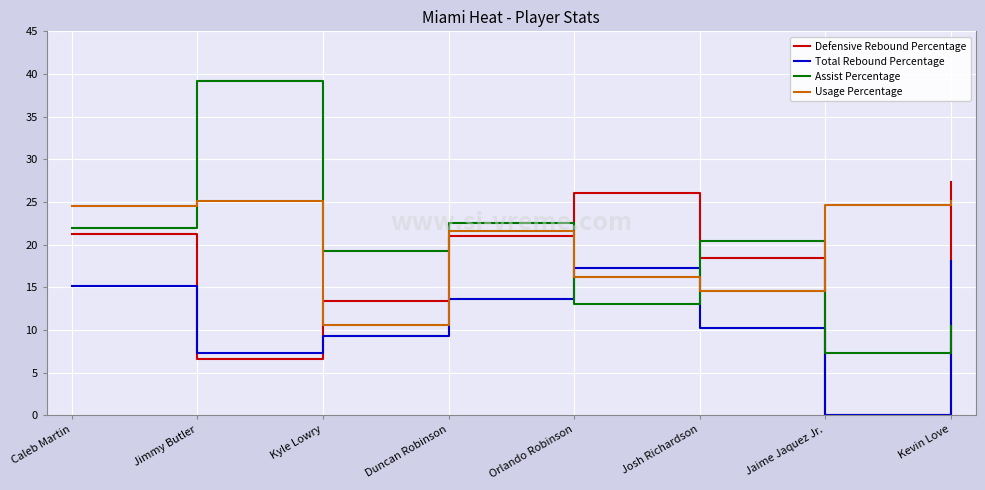

Is it true that Usage Percentage equals 16.2 at Orlando Robinson?

True